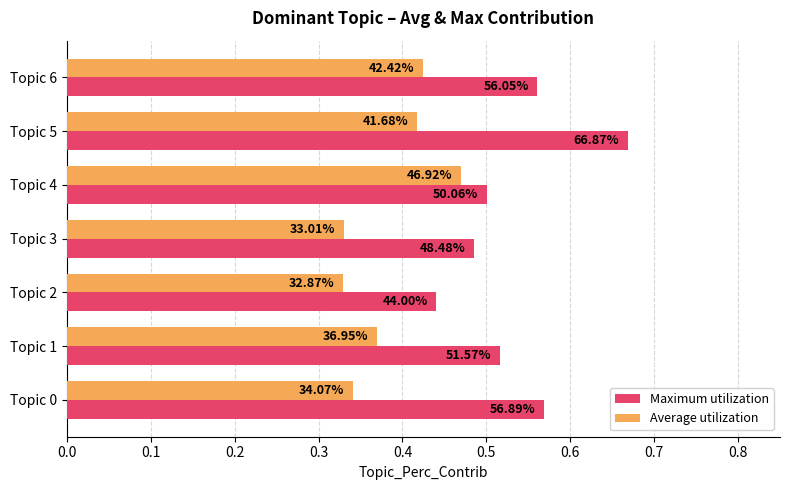

What are all the series names shown in the legend?

Maximum utilization, Average utilization